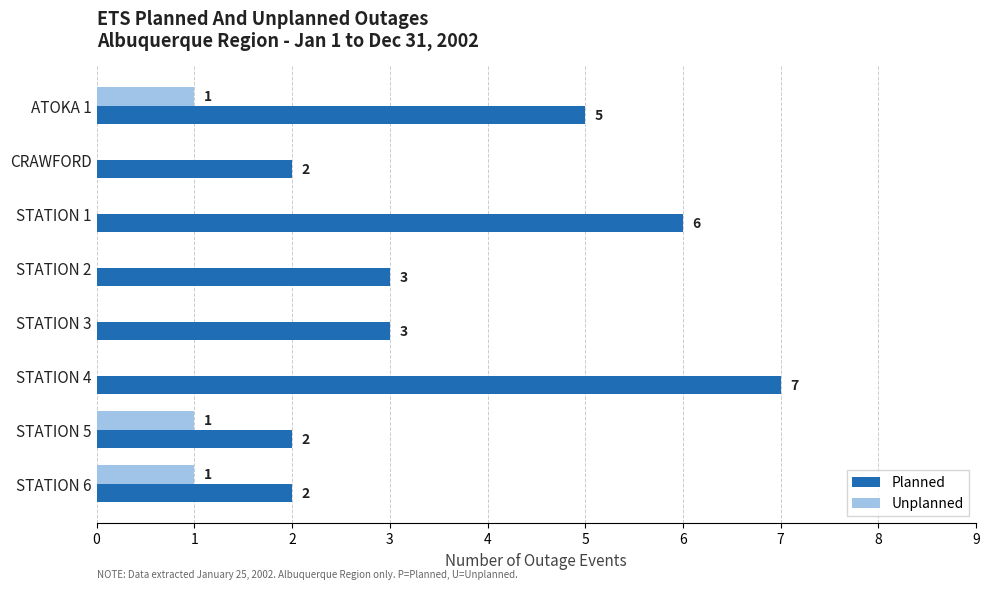

How many categories are shown in the chart?

8